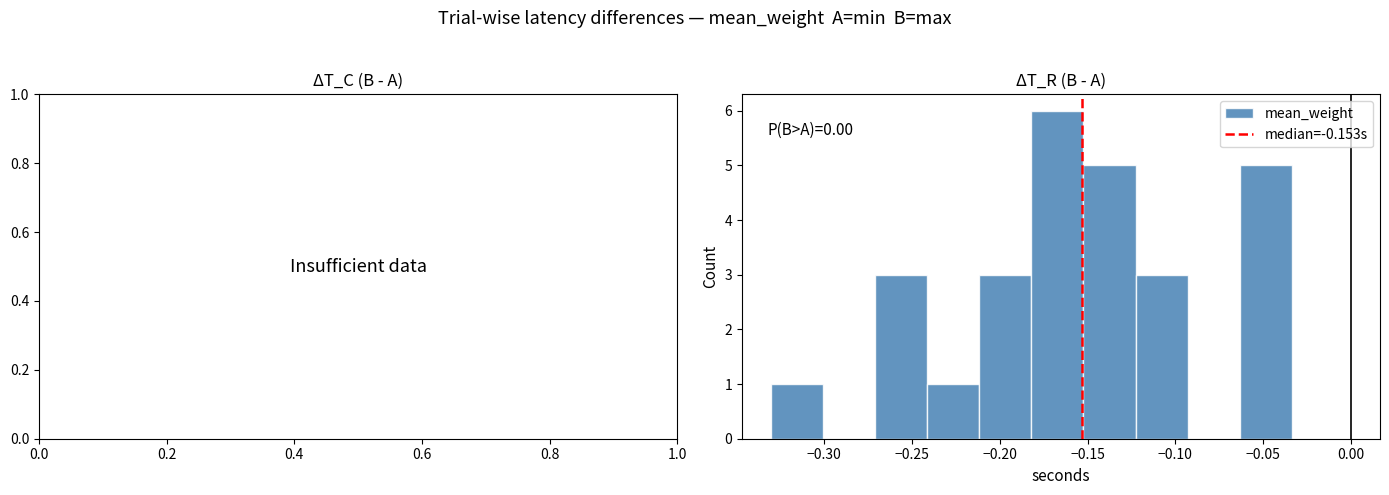

Over which range of the x-axis is the bar tallest?

-0.180 to -0.150